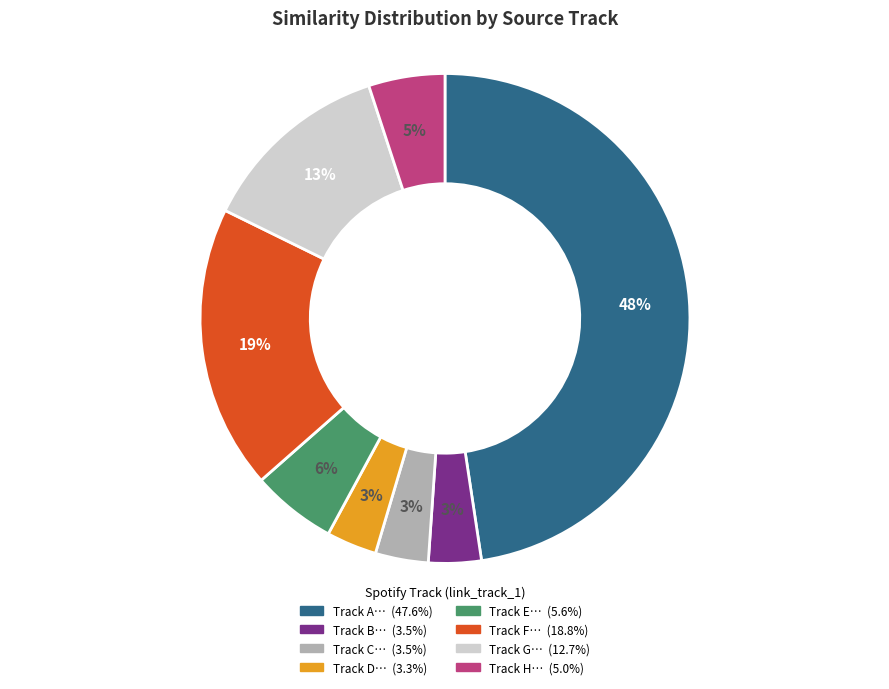

Does any single category account for the majority?

No